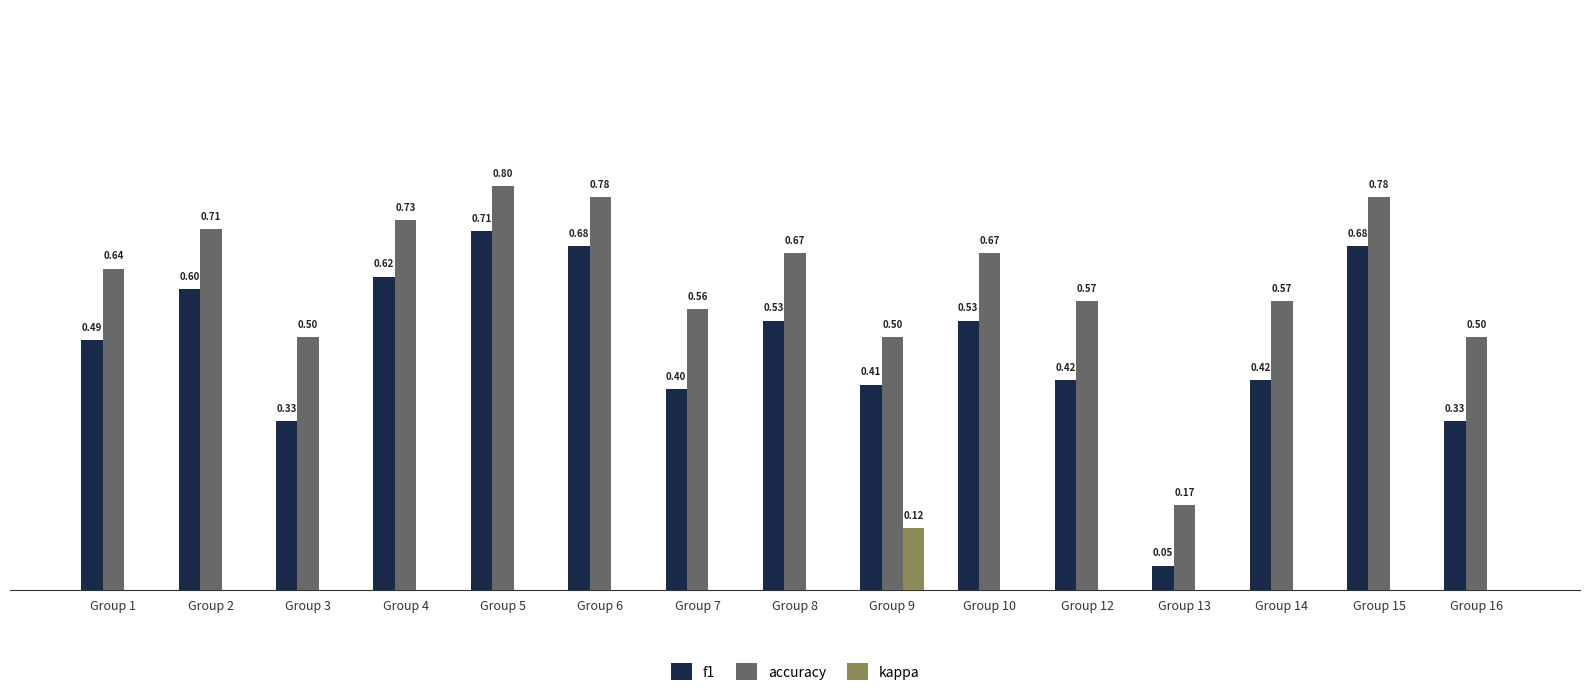

Which series has the largest total across all categories?

accuracy